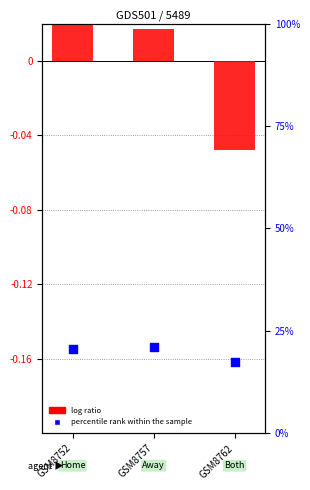

Is the value of percentile rank within the sample at GSM8757 greater than the value of log ratio at GSM8762?

Yes